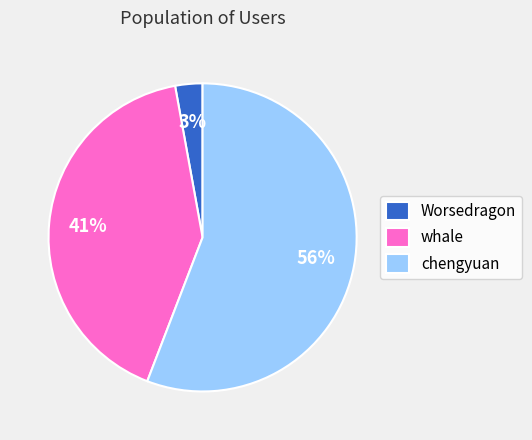

Rank the categories by value from lowest to highest.

Worsedragon, whale, chengyuan